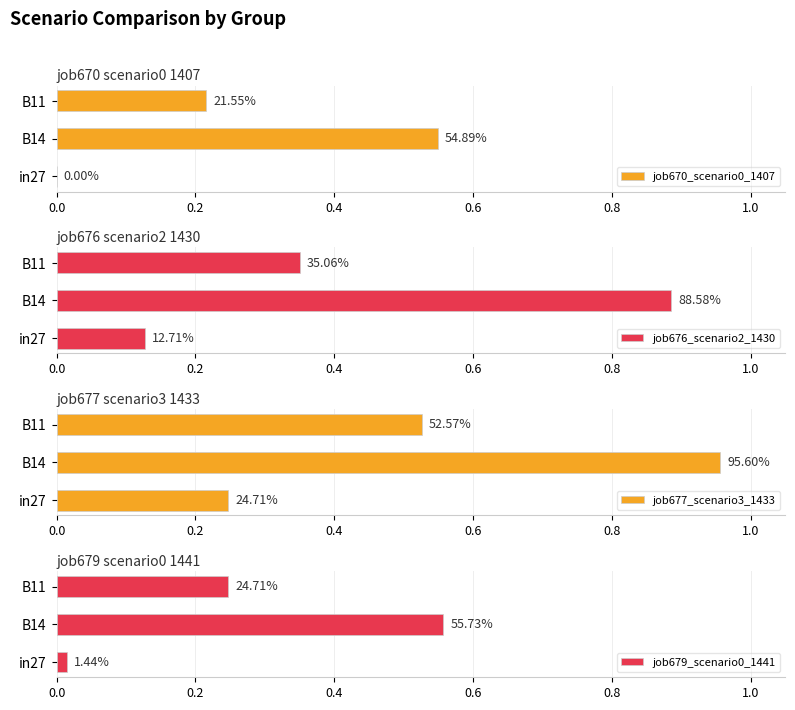

At in27, list the series in order from largest to smallest.

job677_scenario3_1433, job676_scenario2_1430, job679_scenario0_1441, job670_scenario0_1407